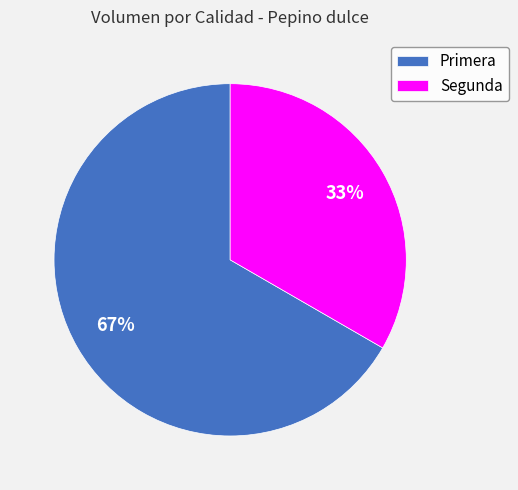

Does Primera represent more than half of the total?

Yes